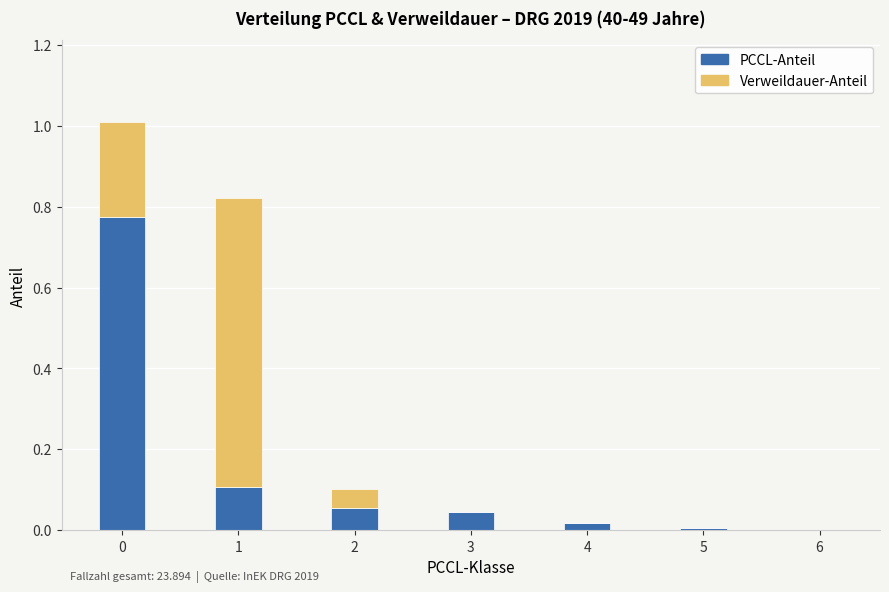

Are the bars horizontal?

No